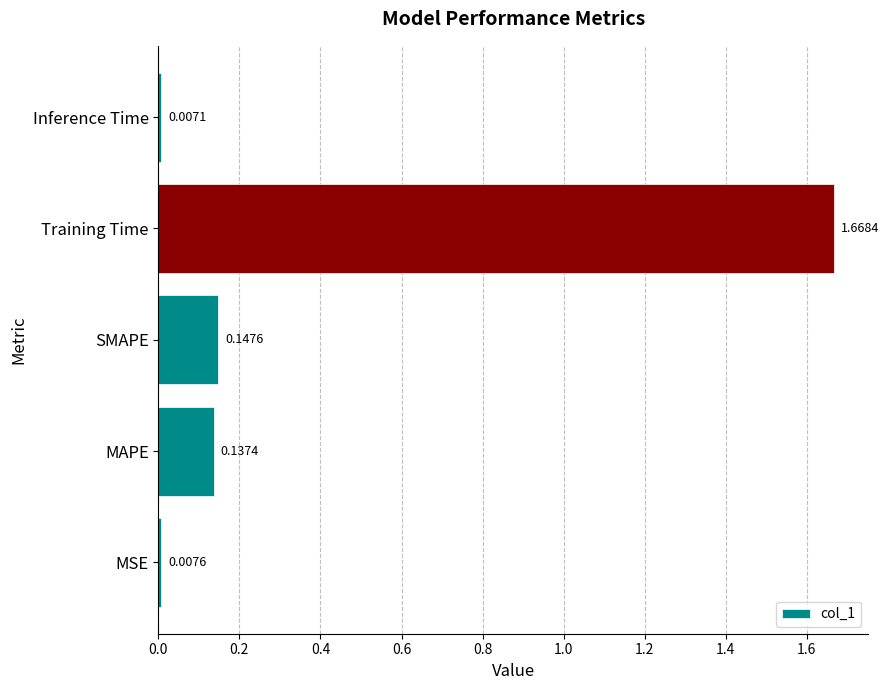

Between SMAPE and Training Time, which is larger?

Training Time